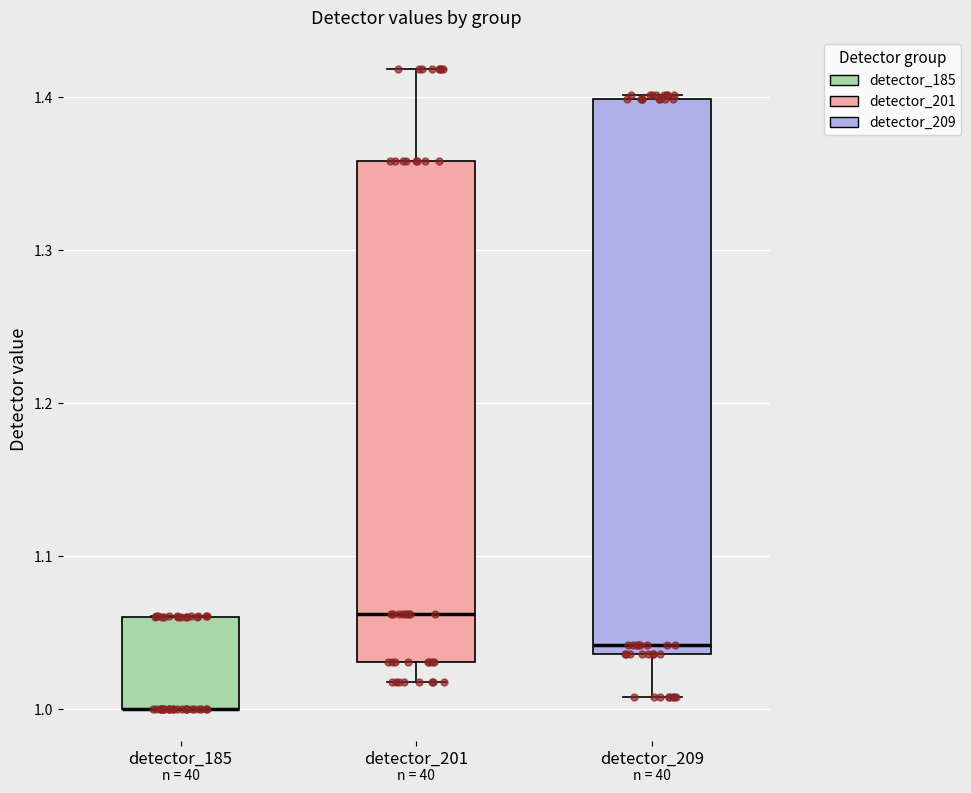

Reading left to right, read every box against the y-axis: the position of its median line, the range the box covers, and the ends of its whiskers. The values are not printed on the chart, so give them approximately, as read against the axis.

detector_185: median 1.00 (drawn on the box's lower edge), box 1.00 to 1.06, whiskers 1.00 to 1.06
detector_201: median 1.06, box 1.03 to 1.36, whiskers 1.02 to 1.42
detector_209: median 1.04 (just above the box's lower edge), box 1.04 to 1.40, whiskers 1.01 to 1.40